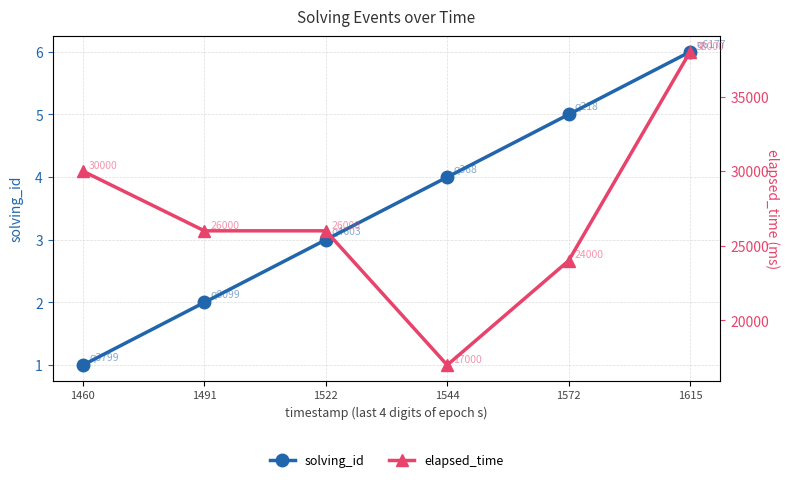

At which category does the chart reach its minimum across all series?

1460